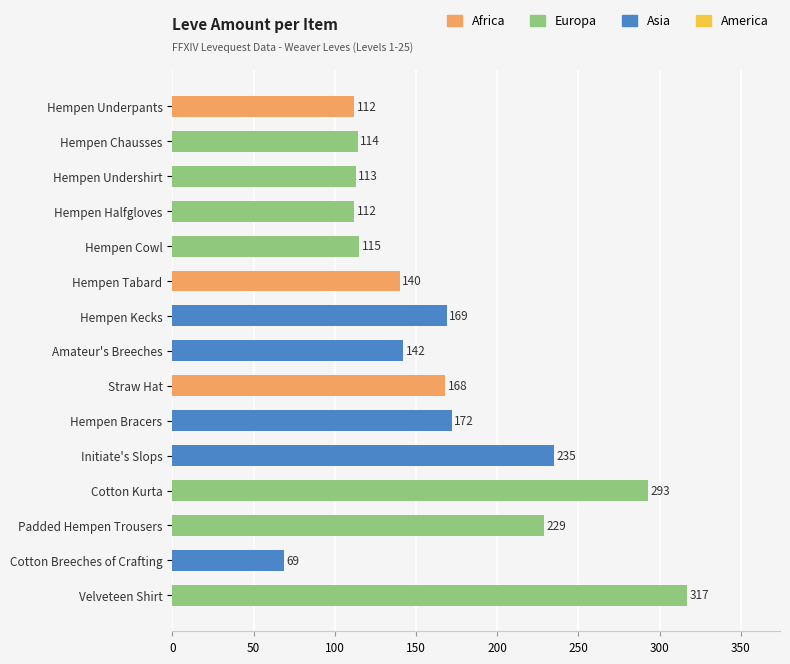

Where is the data nearest to the value 193?

Hempen Bracers